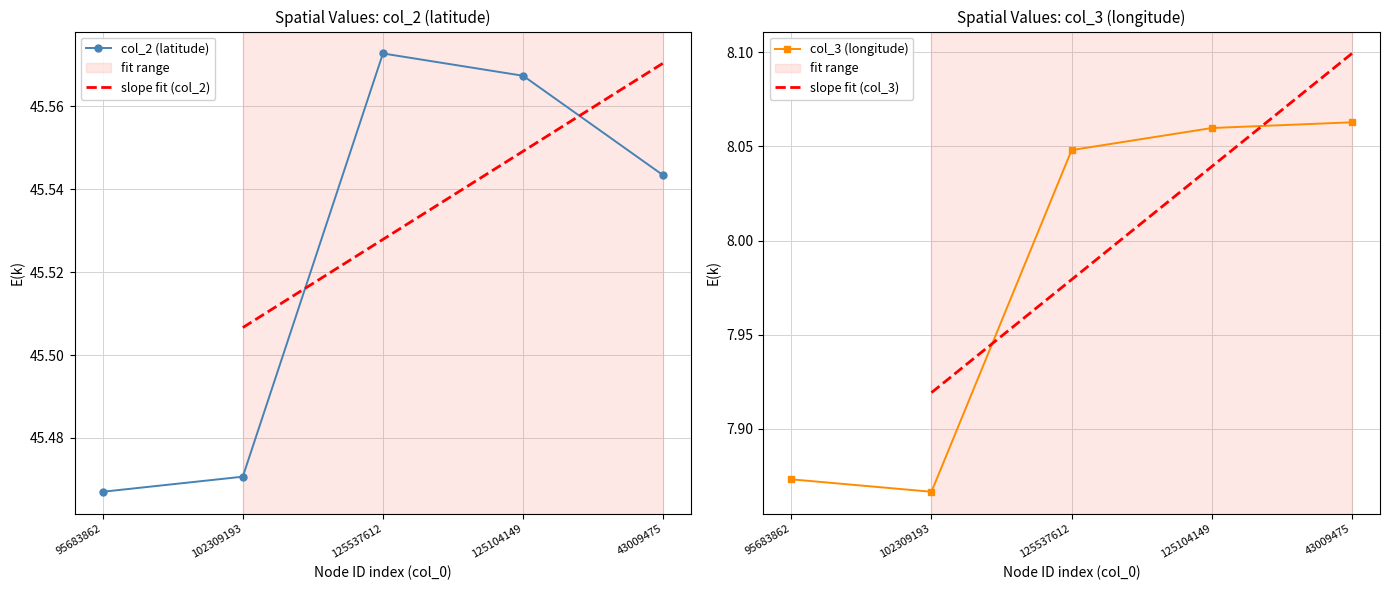

What is the total value across all series at 43009475?

53.6